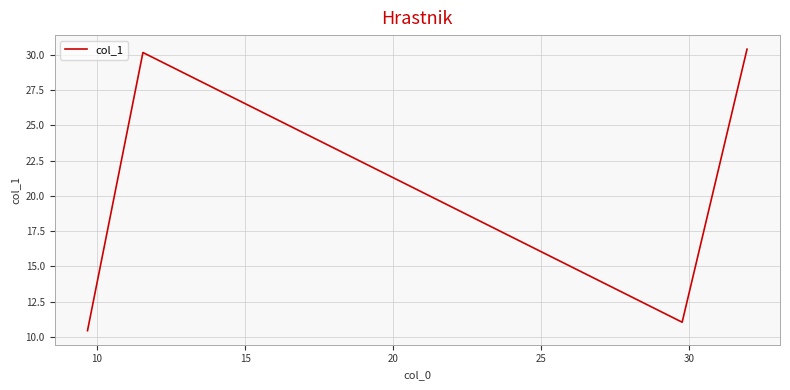

True or false: the data has more than 0 interior local peaks.

True